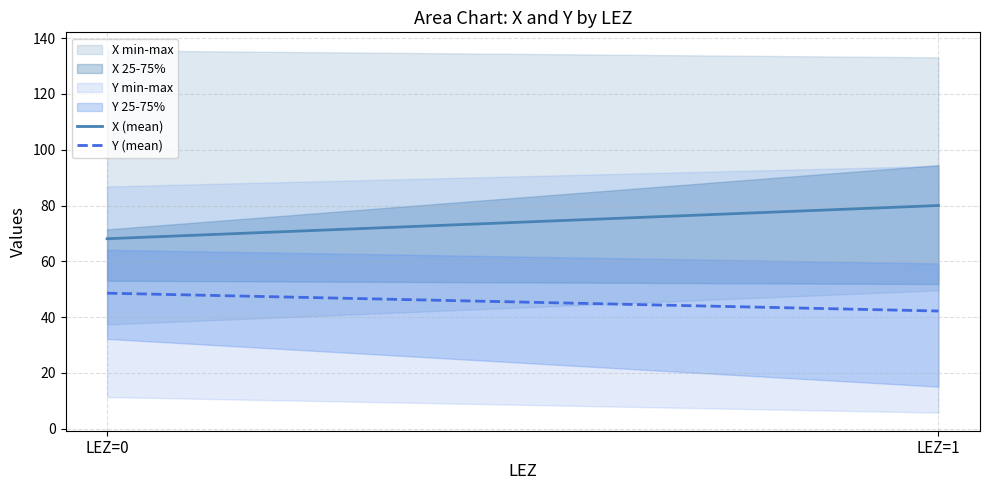

Is it true that X (mean) equals 121.5 at LEZ=1?

False